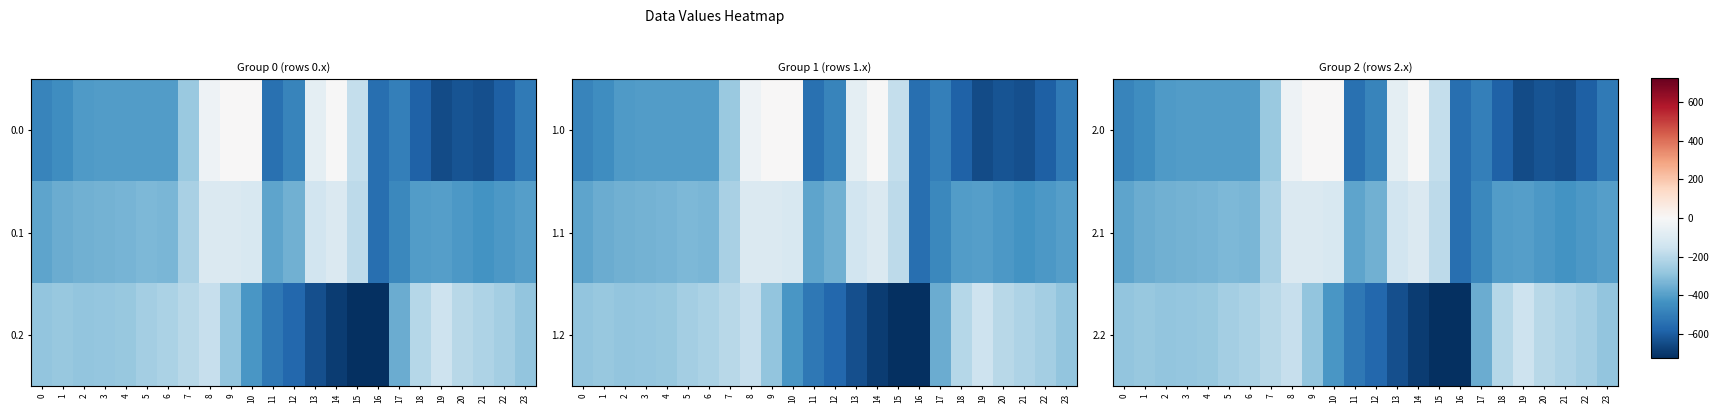

Reading left to right, transcribe all the data shown in this chart.

2.0: 0=-482.0	1=-449.5	2=-410.3	3=-404.4	4=-404.9	5=-403.8	6=-408.0	7=-270.7	8=-35.0	9=0.0	10=0.0	11=-544.3	12=-477.2	13=-70.2	14=-0.3	15=-172.8	16=-545.4	17=-494.8	18=-586.7	19=-649.2	20=-629.9	21=-638.4	22=-592.3	23=-511.3
2.1: 0=-384.6	1=-361.1	2=-347.9	3=-342.7	4=-339.6	5=-325.7	6=-332.2	7=-234.9	8=-102.3	9=-104.8	10=-114.0	11=-384.7	12=-350.8	13=-141.2	14=-105.5	15=-190.4	16=-547.3	17=-466.6	18=-405.4	19=-400.2	20=-414.5	21=-432.4	22=-419.9	23=-399.4
2.2: 0=-287.1	1=-272.7	2=-285.5	3=-281.0	4=-274.4	5=-245.0	6=-228.8	7=-199.0	8=-169.5	9=-288.5	10=-423.5	11=-520.6	12=-571.2	13=-640.4	14=-687.4	15=-725.8	16=-726.6	17=-362.4	18=-210.0	19=-151.0	20=-199.2	21=-226.4	22=-247.4	23=-287.5